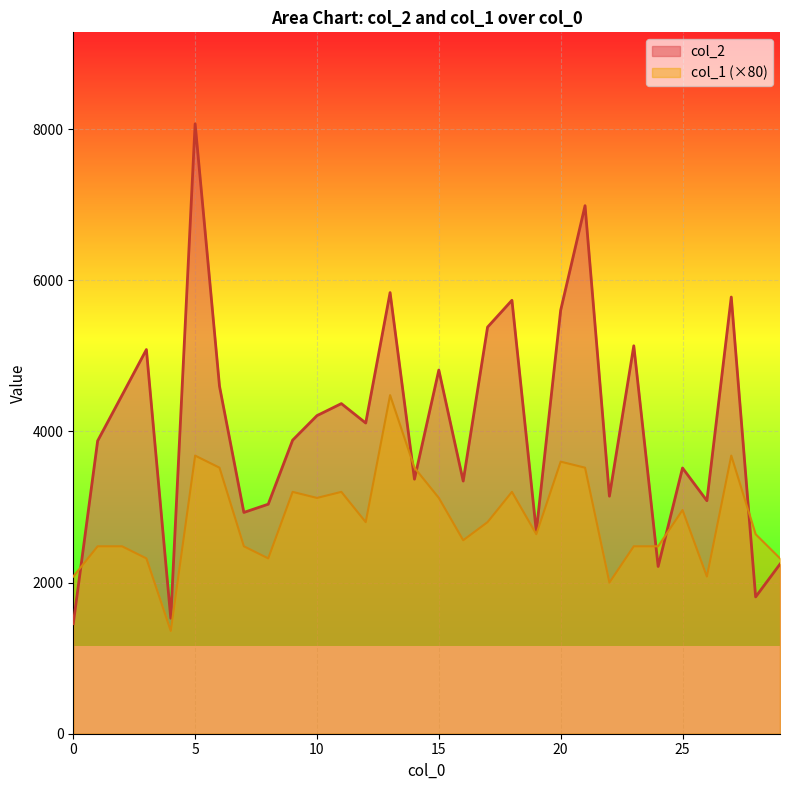

At which category does col_2 reach its first local valley?

4